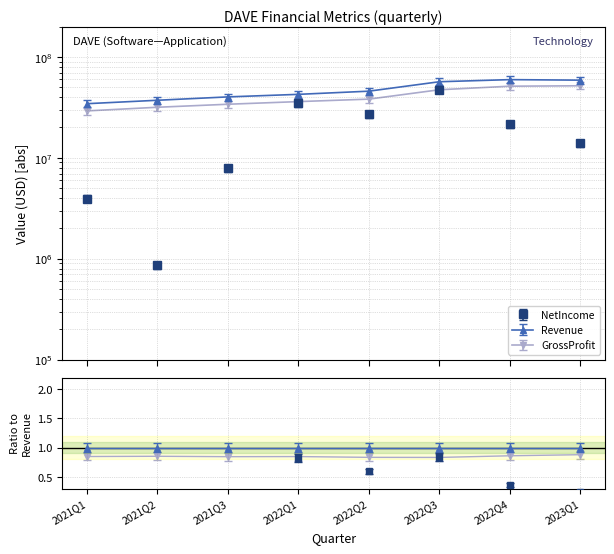

At which label does GrossProfit first exceed 38200000?

2022Q3